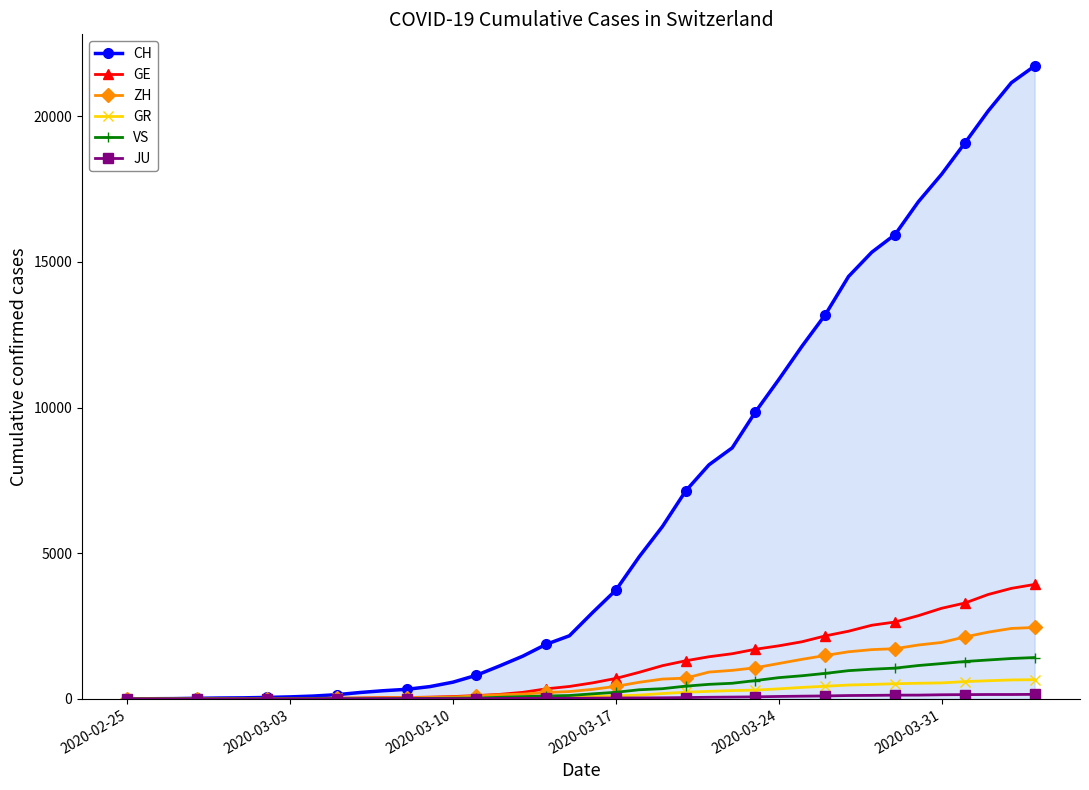

Which series has the largest range (max minus min)?

CH